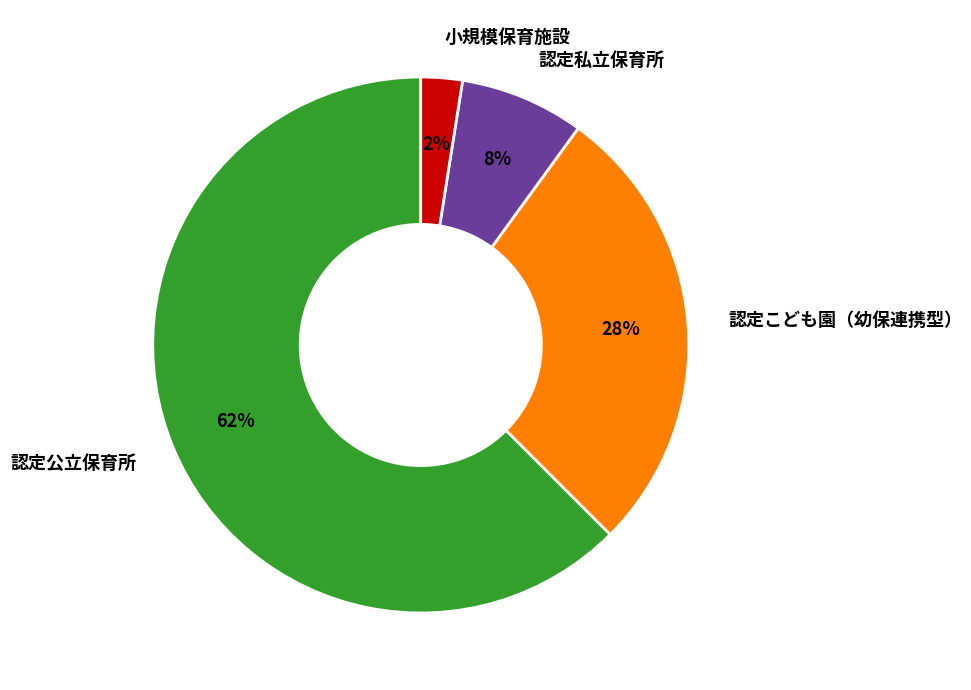

Which has a higher value, 認定私立保育所 or 小規模保育施設?

認定私立保育所